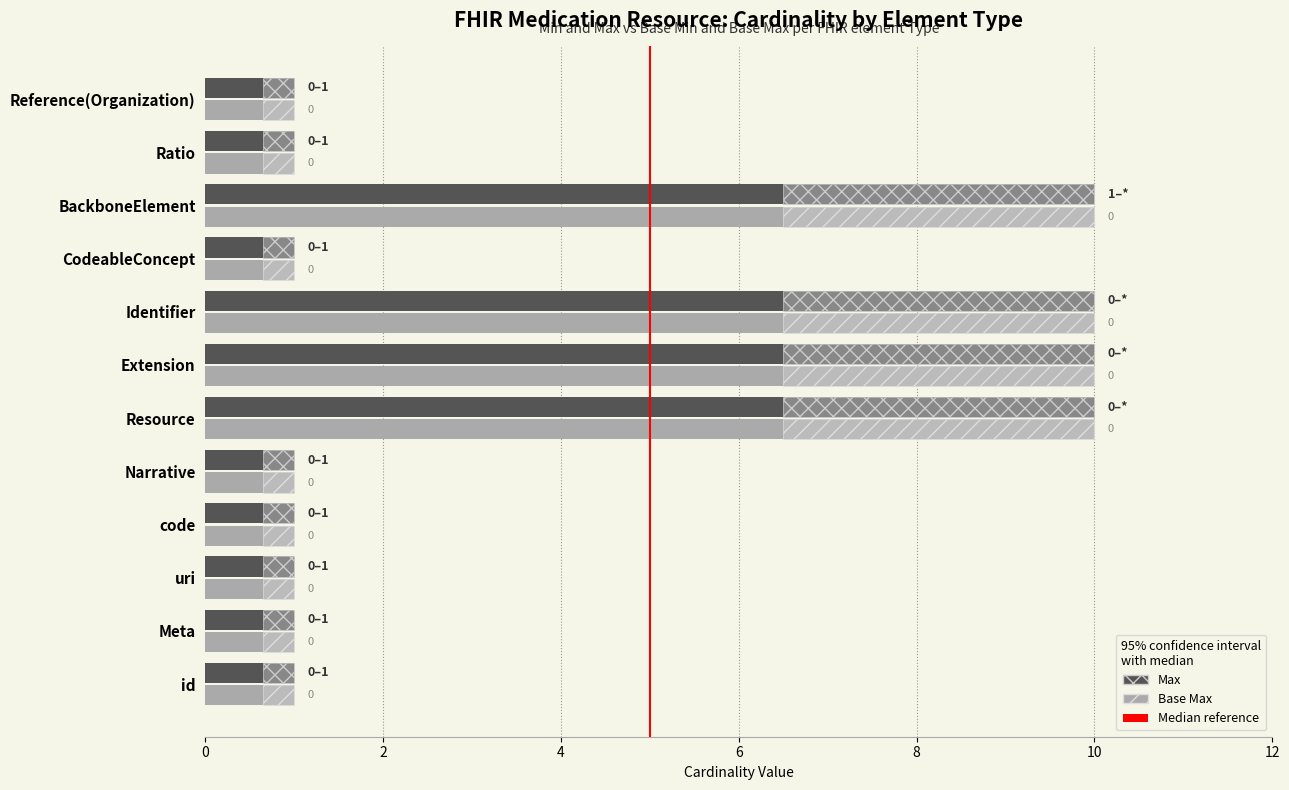

Is it true that Base Max equals 2 at Ratio?

False